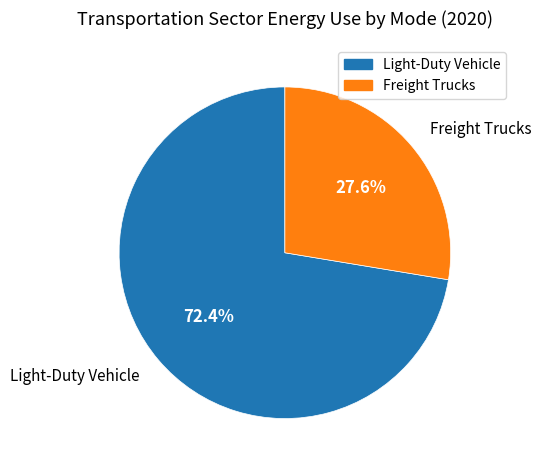

Does any single category account for the majority?

Yes